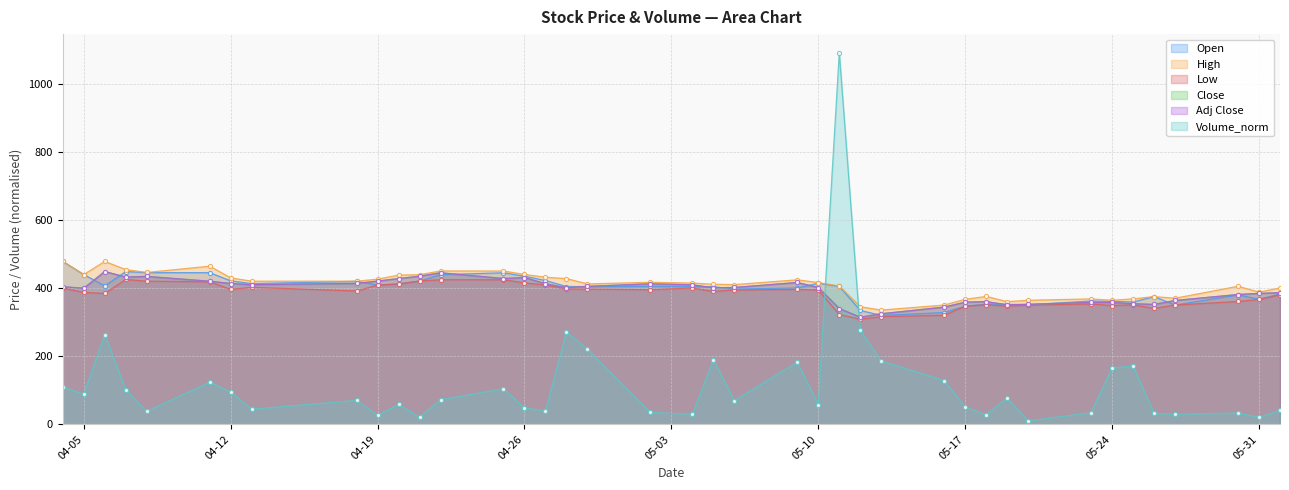

What is the value of the Close point at the 32nd from the left?

352.0